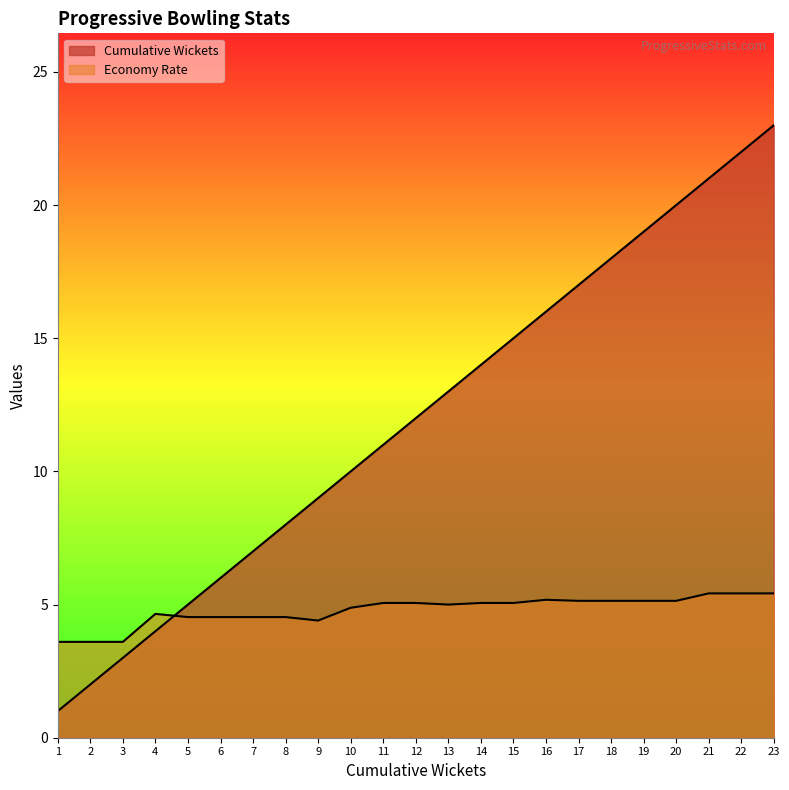

How many values in the Cumulative Wickets series are below 12?

11